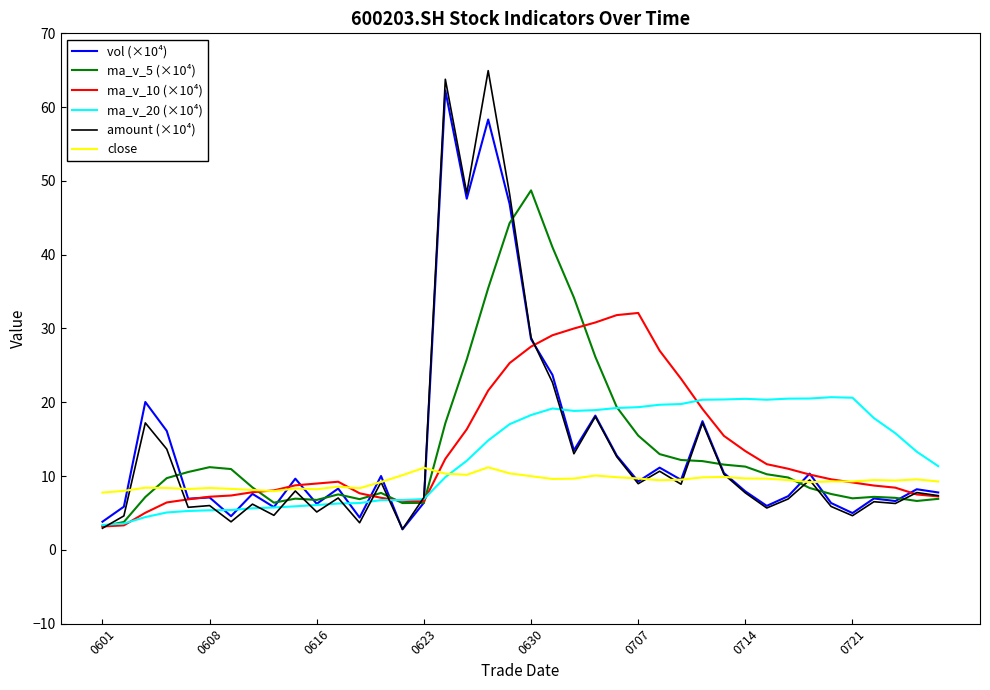

What is the minimum value for ma_v_5 (×10⁴)?

3.2